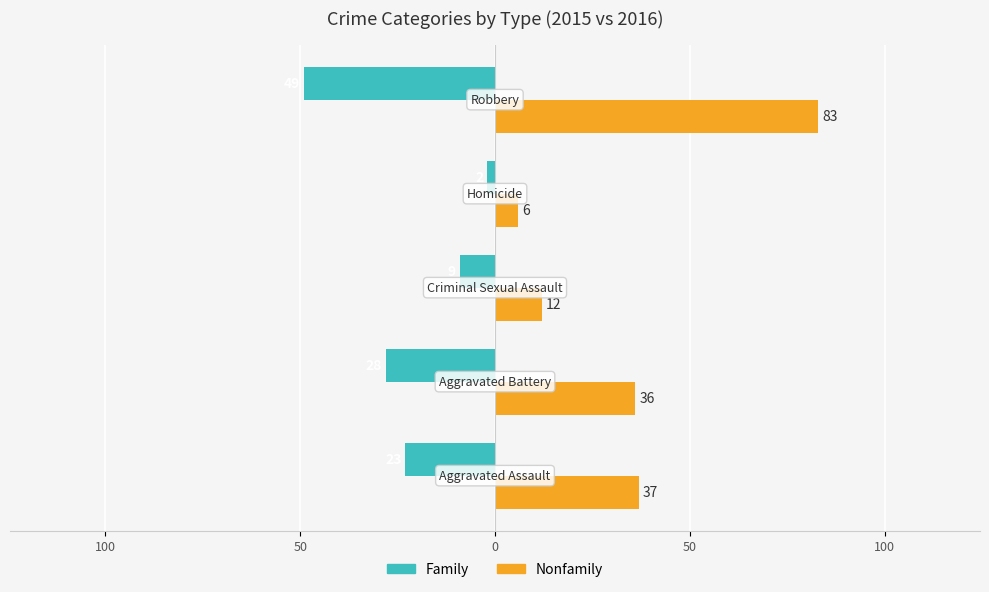

What are all the series names shown in the legend?

Family, Nonfamily